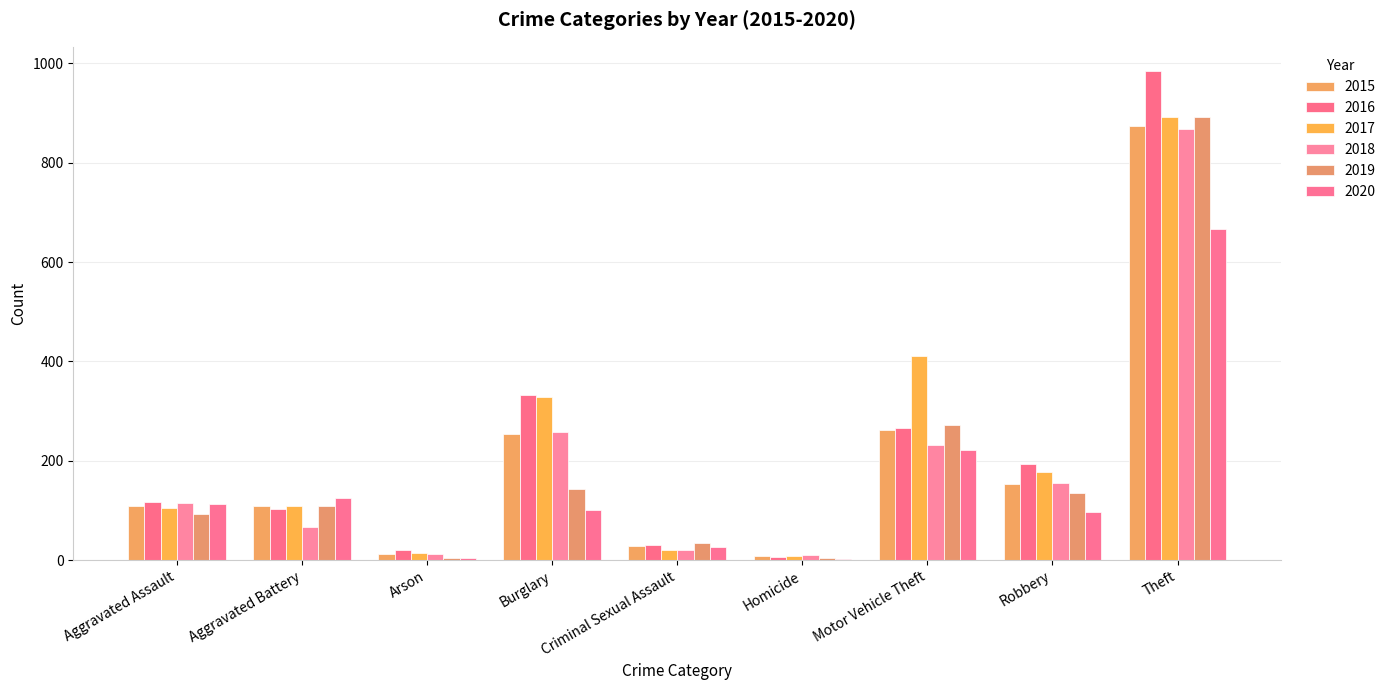

What is the sum of the 2017 values at Robbery and Aggravated Assault?

283